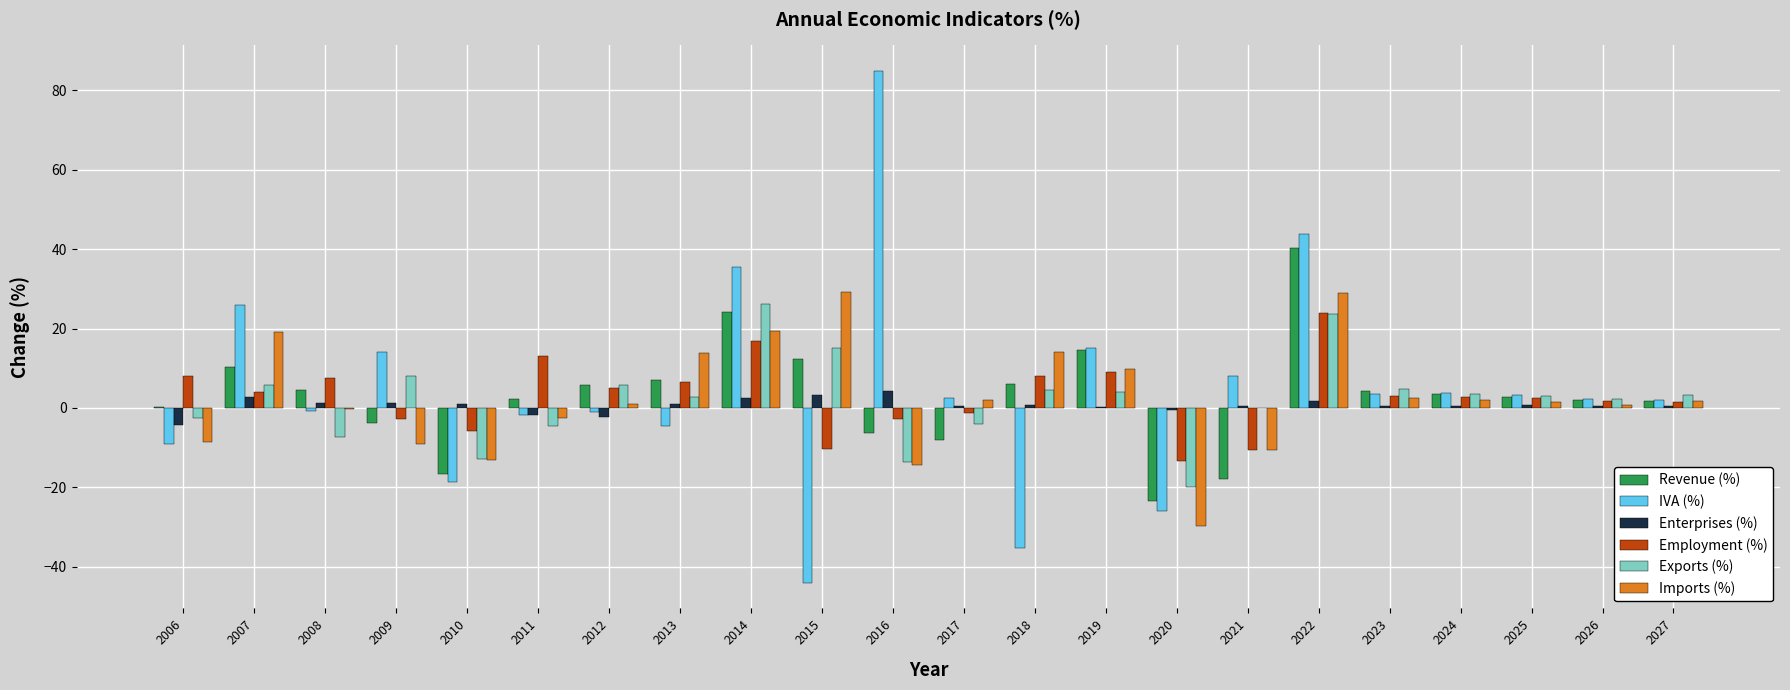

Which series has the widest spread of values?

IVA (%)